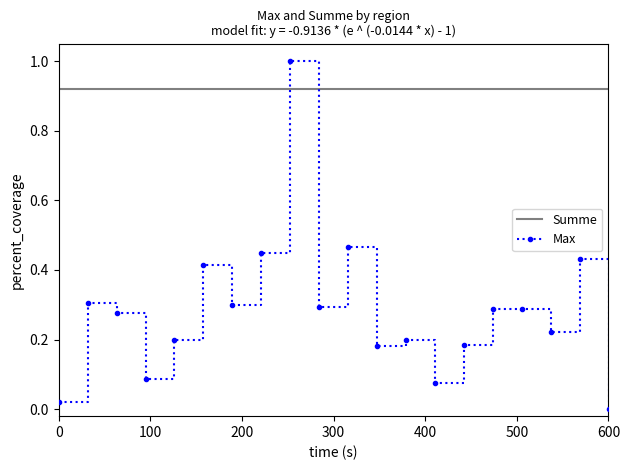

What is the greatest value displayed?

1.0